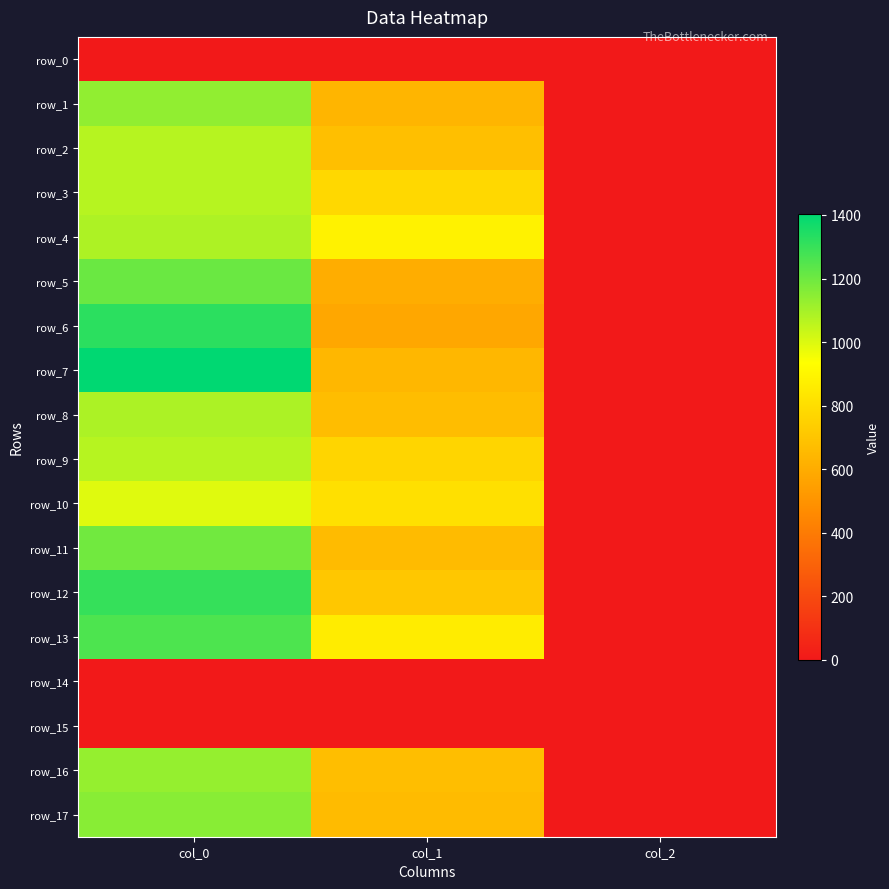

Between col_0 and col_1, which is larger?

col_0